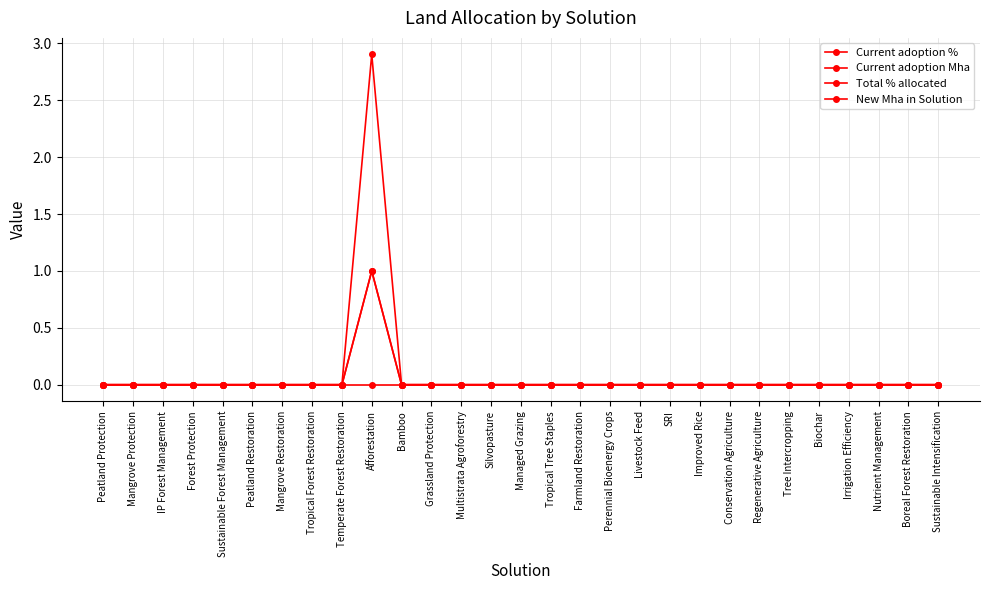

Reading right to left, transcribe all the data shown in this chart.

Current adoption %: Sustainable Intensification=0.0	Boreal Forest Restoration=0.0	Nutrient Management=0.0	Irrigation Efficiency=0.0	Biochar=0.0	Tree Intercropping=0.0	Regenerative Agriculture=0.0	Conservation Agriculture=0.0	Improved Rice=0.0	SRI=0.0	Livestock Feed=0.0	Perennial Bioenergy Crops=0.0	Farmland Restoration=0.0	Tropical Tree Staples=0.0	Managed Grazing=0.0	Silvopasture=0.0	Multistrata Agroforestry=0.0	Grassland Protection=0.0	Bamboo=0.0	Afforestation=1.0	Temperate Forest Restoration=0.0	Tropical Forest Restoration=0.0	Mangrove Restoration=0.0	Peatland Restoration=0.0	Sustainable Forest Management=0.0	Forest Protection=0.0	IP Forest Management=0.0	Mangrove Protection=0.0	Peatland Protection=0.0
Current adoption Mha: Sustainable Intensification=0.0	Boreal Forest Restoration=0.0	Nutrient Management=0.0	Irrigation Efficiency=0.0	Biochar=0.0	Tree Intercropping=0.0	Regenerative Agriculture=0.0	Conservation Agriculture=0.0	Improved Rice=0.0	SRI=0.0	Livestock Feed=0.0	Perennial Bioenergy Crops=0.0	Farmland Restoration=0.0	Tropical Tree Staples=0.0	Managed Grazing=0.0	Silvopasture=0.0	Multistrata Agroforestry=0.0	Grassland Protection=0.0	Bamboo=0.0	Afforestation=2.9	Temperate Forest Restoration=0.0	Tropical Forest Restoration=0.0	Mangrove Restoration=0.0	Peatland Restoration=0.0	Sustainable Forest Management=0.0	Forest Protection=0.0	IP Forest Management=0.0	Mangrove Protection=0.0	Peatland Protection=0.0
Total % allocated: Sustainable Intensification=0.0	Boreal Forest Restoration=0.0	Nutrient Management=0.0	Irrigation Efficiency=0.0	Biochar=0.0	Tree Intercropping=0.0	Regenerative Agriculture=0.0	Conservation Agriculture=0.0	Improved Rice=0.0	SRI=0.0	Livestock Feed=0.0	Perennial Bioenergy Crops=0.0	Farmland Restoration=0.0	Tropical Tree Staples=0.0	Managed Grazing=0.0	Silvopasture=0.0	Multistrata Agroforestry=0.0	Grassland Protection=0.0	Bamboo=0.0	Afforestation=1.0	Temperate Forest Restoration=0.0	Tropical Forest Restoration=0.0	Mangrove Restoration=0.0	Peatland Restoration=0.0	Sustainable Forest Management=0.0	Forest Protection=0.0	IP Forest Management=0.0	Mangrove Protection=0.0	Peatland Protection=0.0
New Mha in Solution: Sustainable Intensification=0.0	Boreal Forest Restoration=0.0	Nutrient Management=0.0	Irrigation Efficiency=0.0	Biochar=0.0	Tree Intercropping=0.0	Regenerative Agriculture=0.0	Conservation Agriculture=0.0	Improved Rice=0.0	SRI=0.0	Livestock Feed=0.0	Perennial Bioenergy Crops=0.0	Farmland Restoration=0.0	Tropical Tree Staples=0.0	Managed Grazing=0.0	Silvopasture=0.0	Multistrata Agroforestry=0.0	Grassland Protection=0.0	Bamboo=0.0	Afforestation=0.0	Temperate Forest Restoration=0.0	Tropical Forest Restoration=0.0	Mangrove Restoration=0.0	Peatland Restoration=0.0	Sustainable Forest Management=0.0	Forest Protection=0.0	IP Forest Management=0.0	Mangrove Protection=0.0	Peatland Protection=0.0